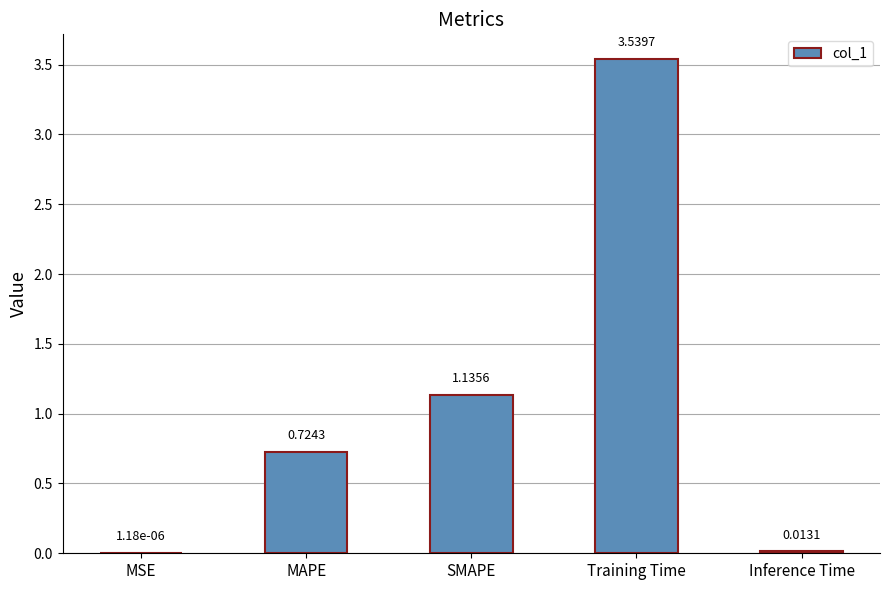

Which has a higher value, Training Time or Inference Time?

Training Time